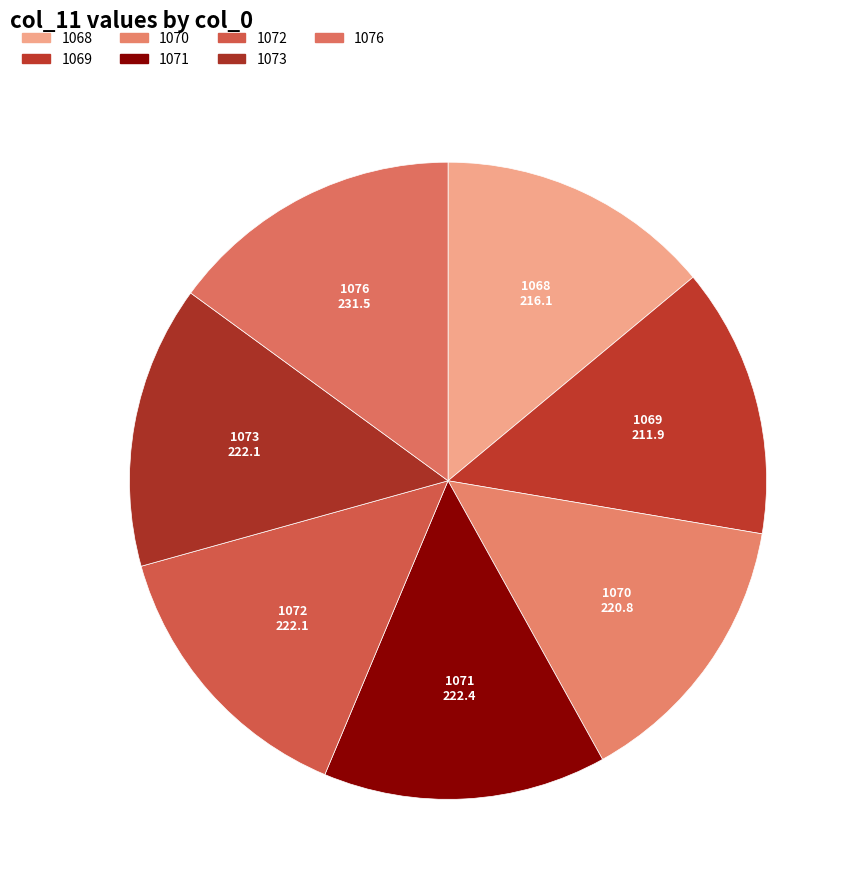

The 1073 slice represents 14% of the pie. True or false?

True